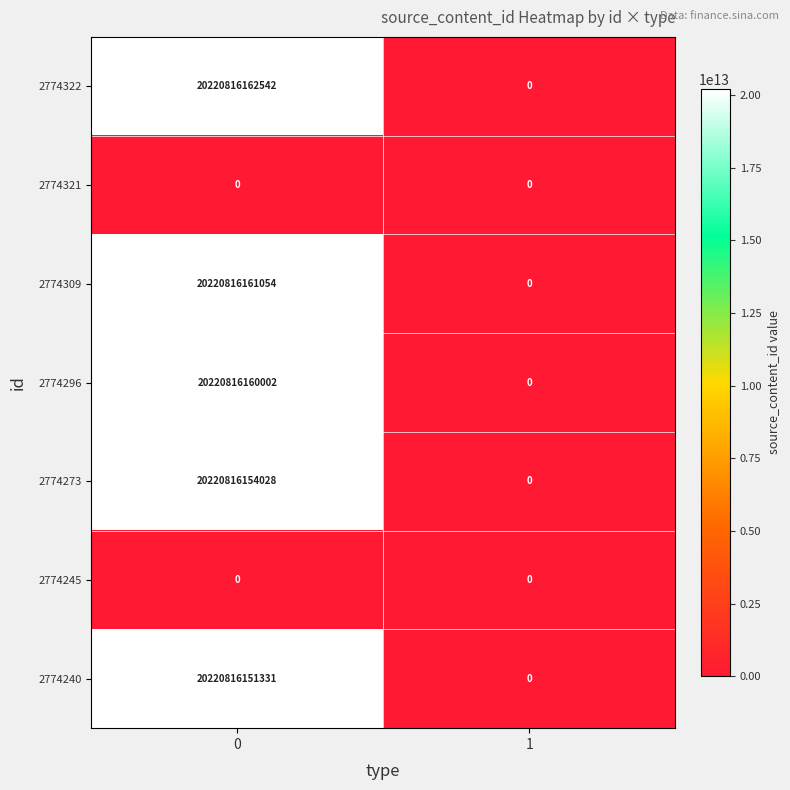

What is the difference between the maximum and minimum values in the 2774296 series?

20220816160002